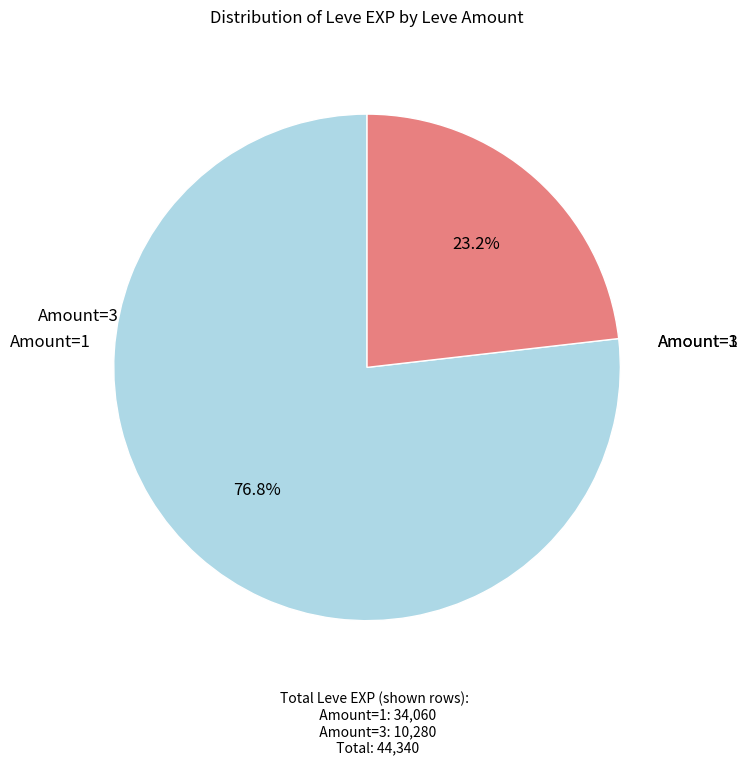

Which slice is the largest?

Amount=1